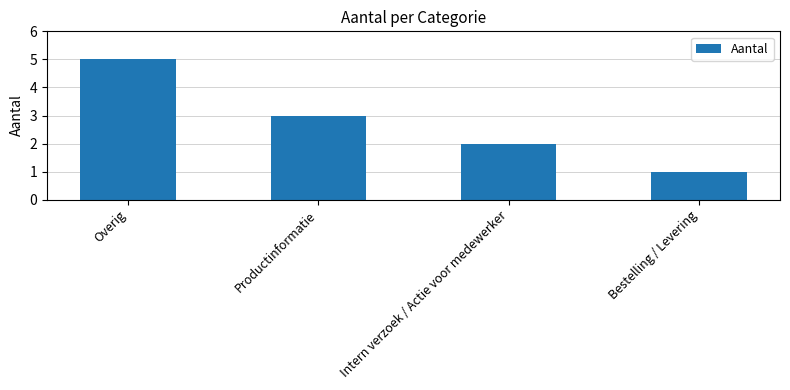

What value does the data have at Overig?

5